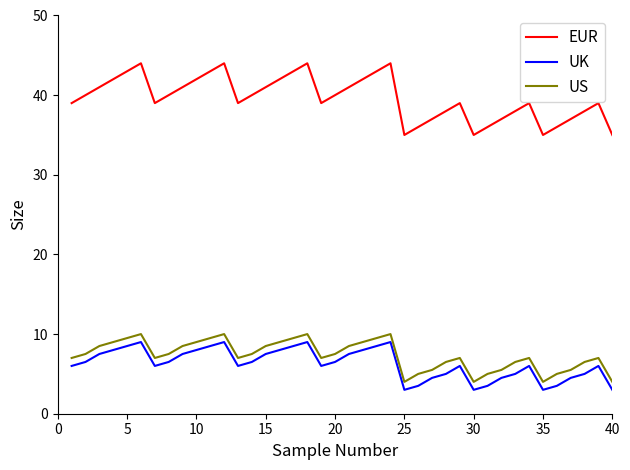

Which series has the largest total across all categories?

EUR